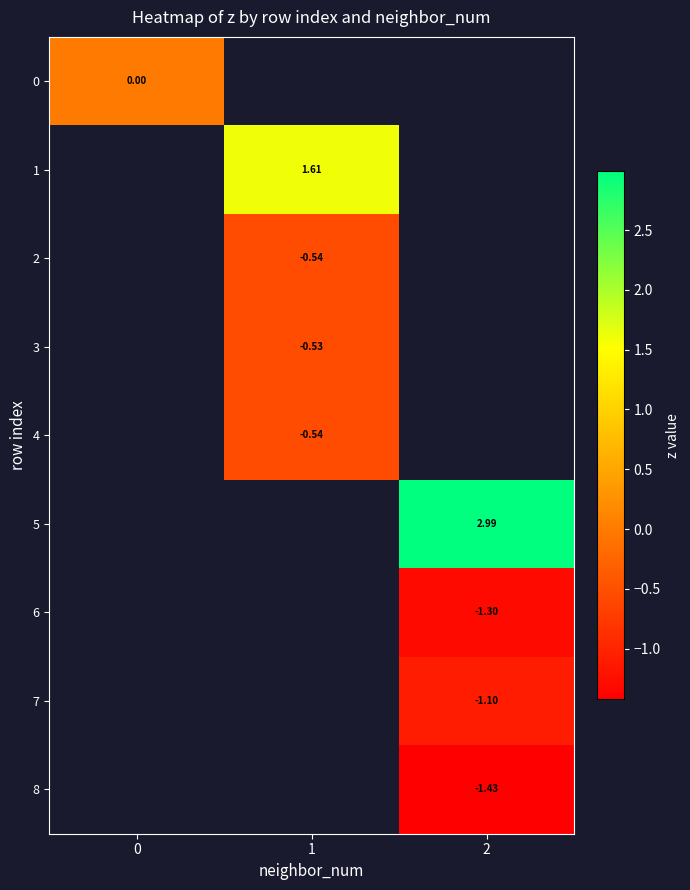

How many positive values does the 1 series have?

1